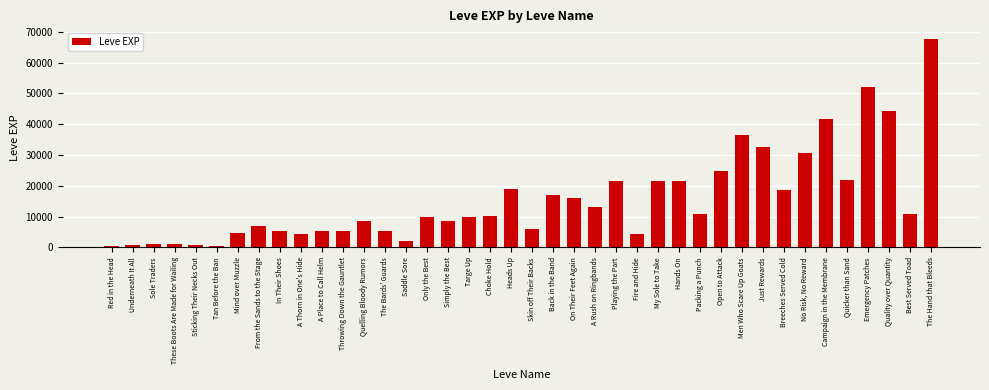

What is the minimum value shown in the chart?

370